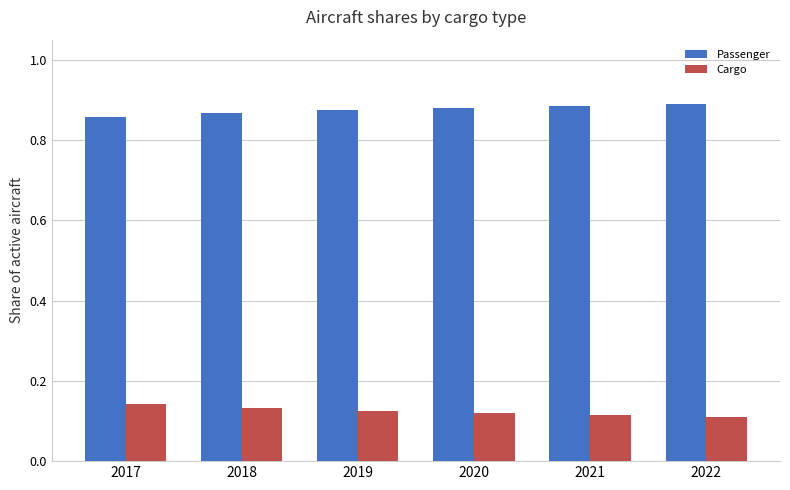

What is the difference between the highest and lowest values at 2022?

0.8